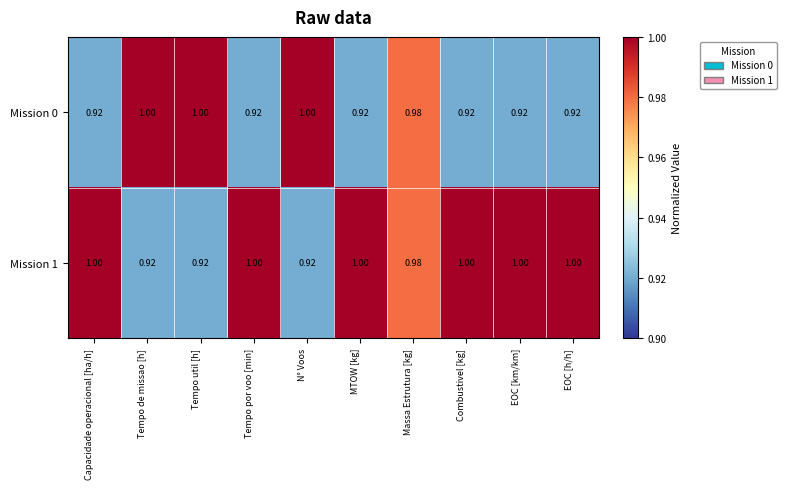

Is the value of Mission 1 at MTOW [kg] greater than the value of Mission 0 at Tempo por voo [min]?

Yes